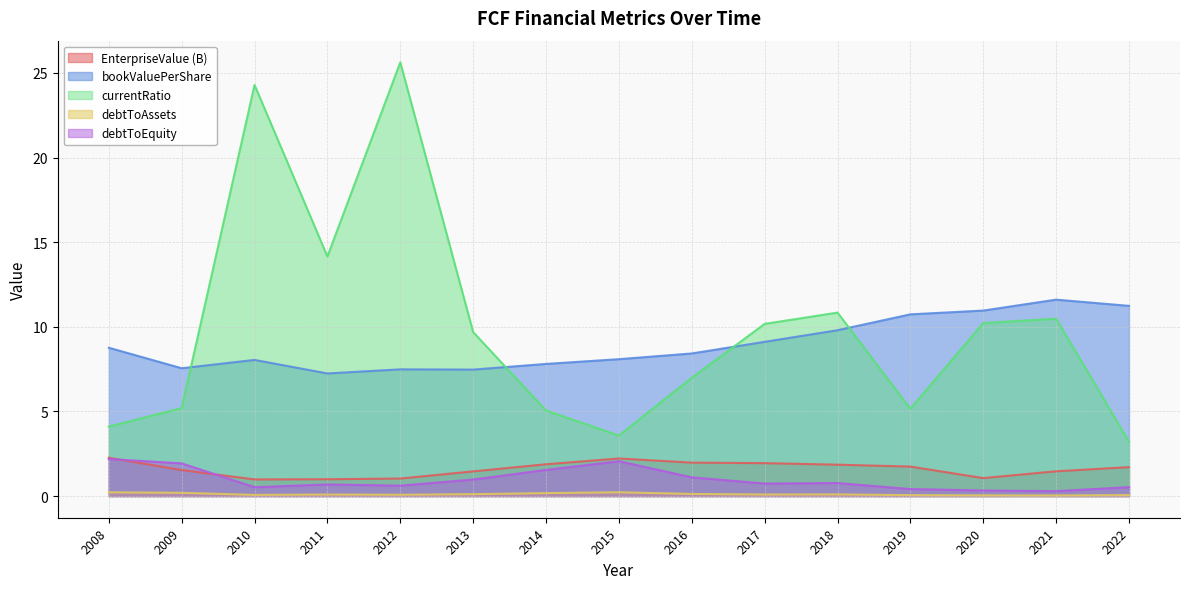

Rank the categories by bookValuePerShare value from lowest to highest.

2011, 2013, 2012, 2009, 2014, 2010, 2015, 2016, 2008, 2017, 2018, 2019, 2020, 2022, 2021